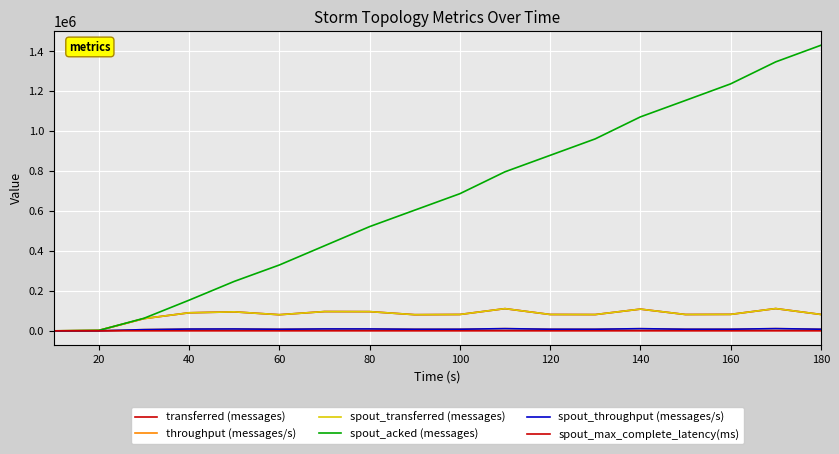

Does the chart have visible grid lines?

Yes